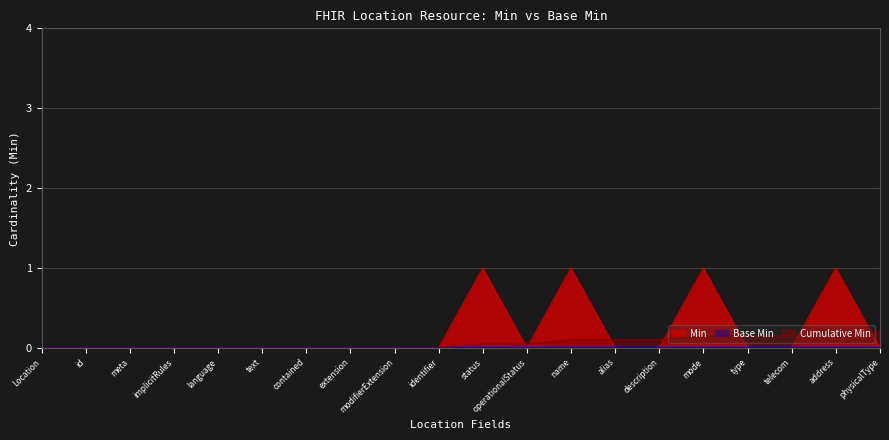

How many series are shown in this chart?

3